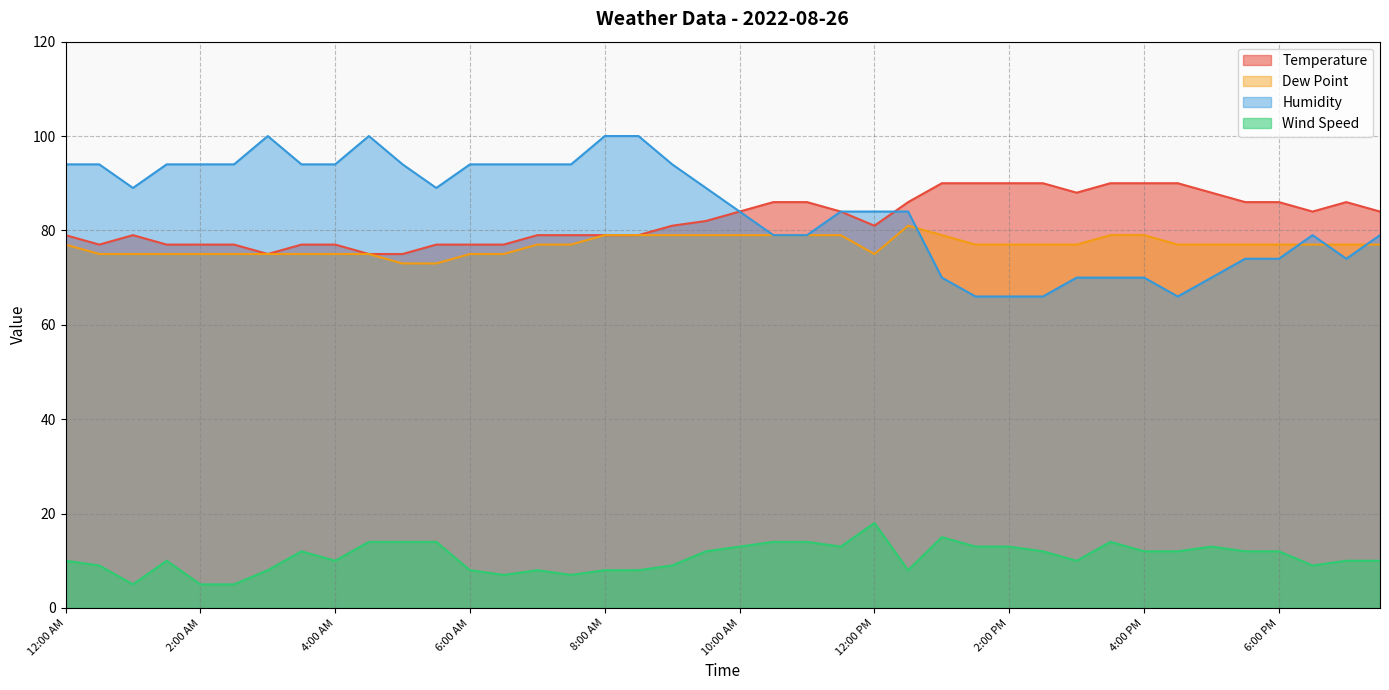

Does the chart display data point markers on the line(s)?

No